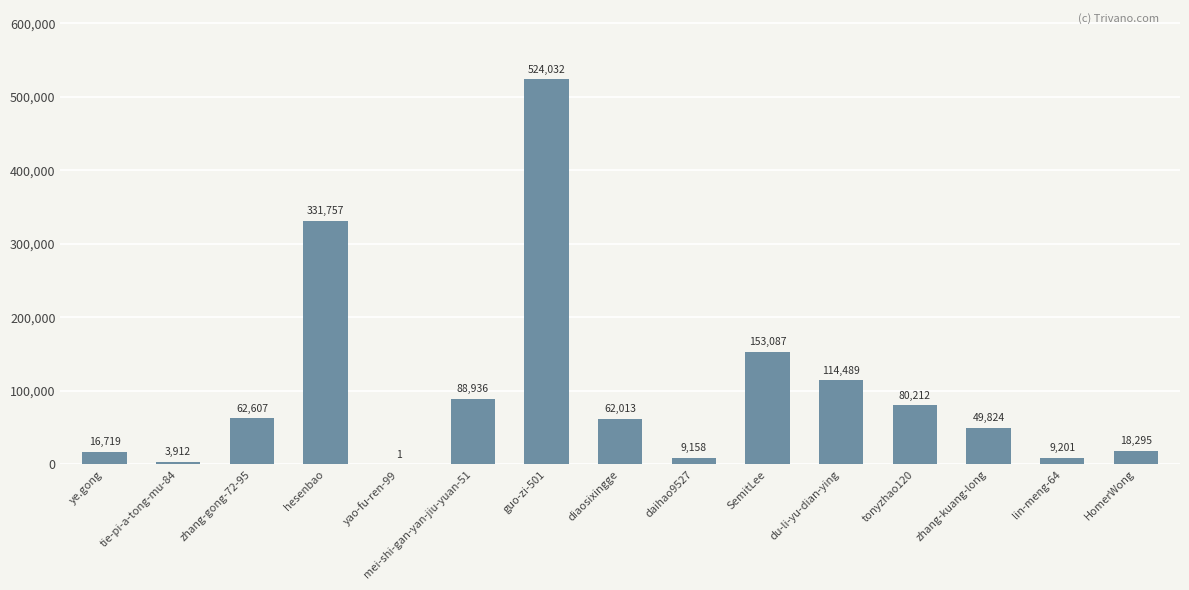

Reading left to right, list all the values displayed in this chart.

ye.gong=16719	tie-pi-a-tong-mu-84=3912	zhang-gong-72-95=62607	hesenbao=331757	yao-fu-ren-99=1	mei-shi-gan-yan-jiu-yuan-51=88936	guo-zi-501=524032	diaosixingge=62013	daihao9527=9158	SemitLee=153087	du-li-yu-dian-ying=114489	tonyzhao120=80212	zhang-kuang-long=49824	lin-meng-64=9201	HomerWong=18295